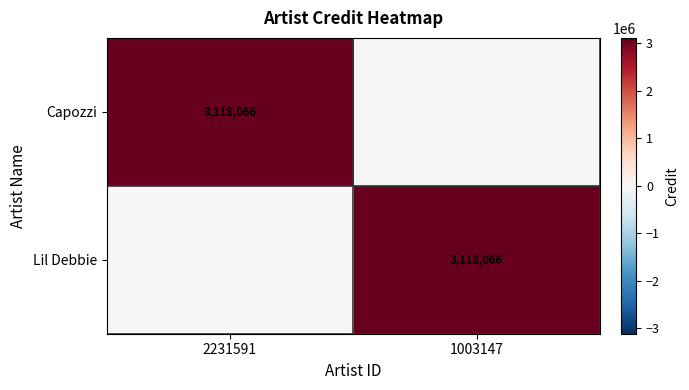

The Lil Debbie series shows 3118066 at 1003147. True or false?

True